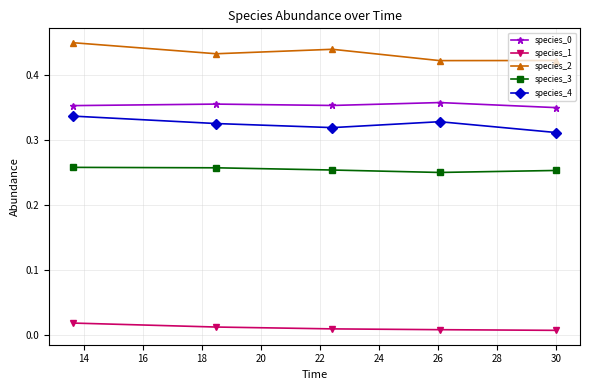

True or false: species_0 has more than 2 interior local peaks.

False